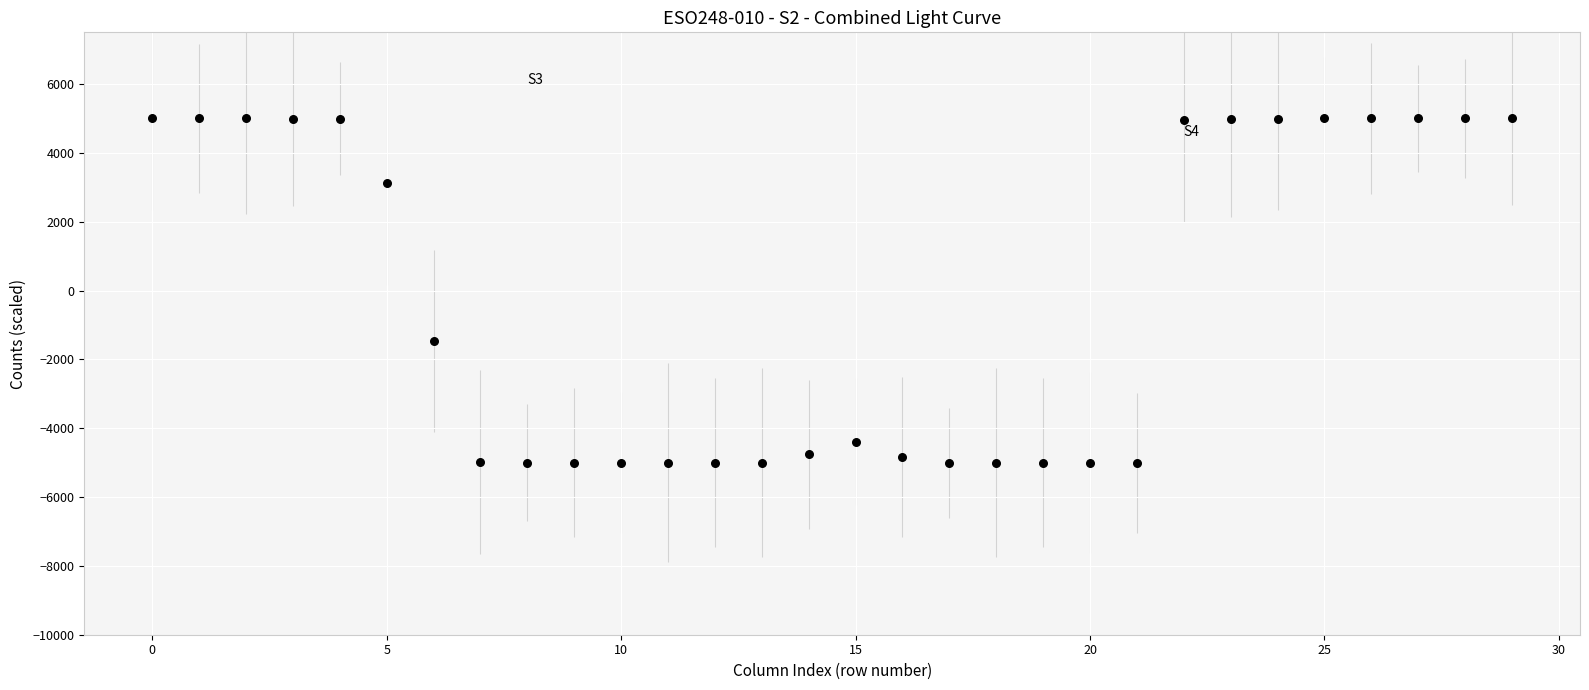

What is the range of Y values (max minus min)?

9999.1